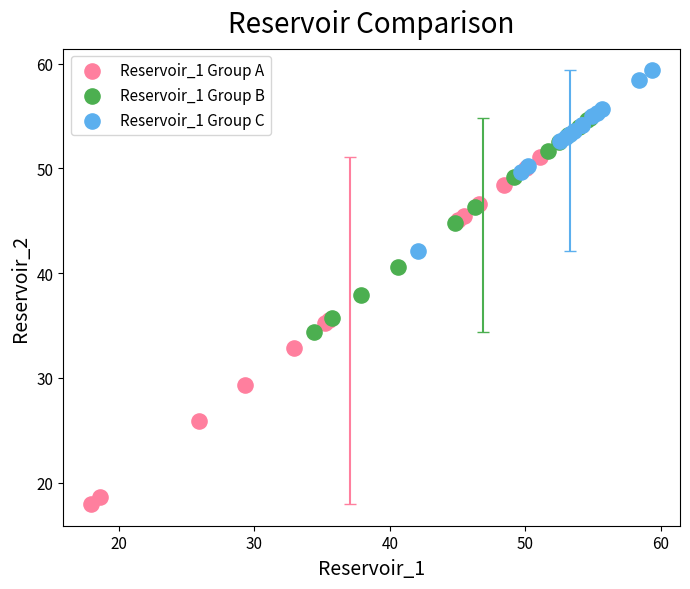

Which series reaches the maximum Y coordinate?

Reservoir_1 Group C